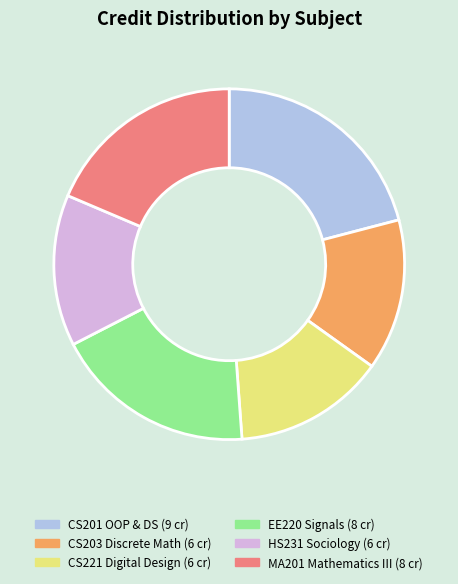

Is there a majority slice in this chart?

No